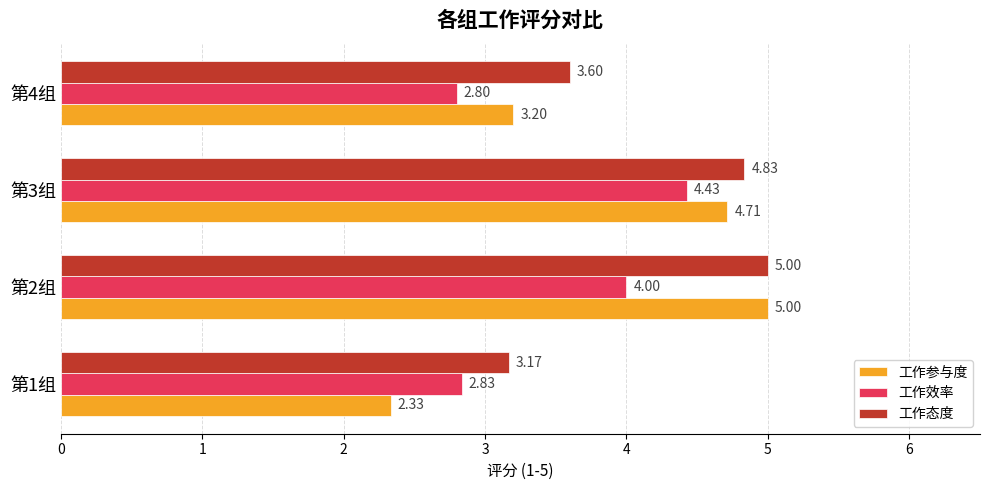

Which series changed the most between 第1组 and 第4组?

工作参与度